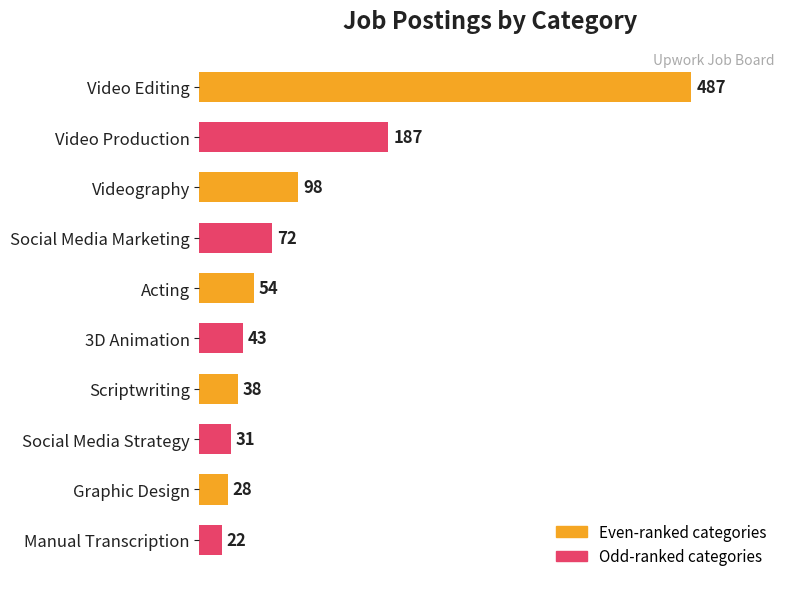

How many distinct data groups are displayed?

1